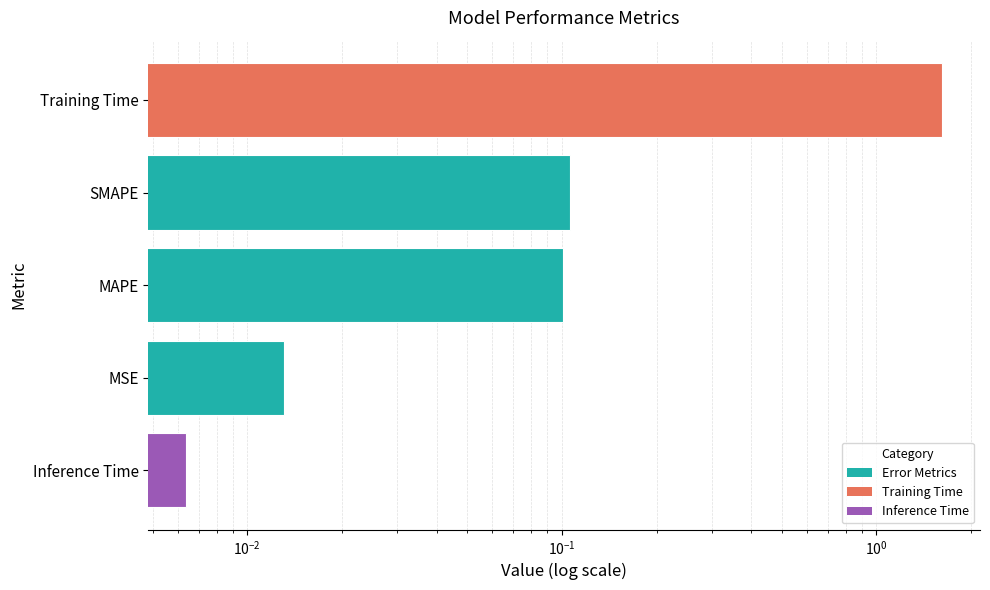

The chart shows a value of 2.5 at Training Time. True or false?

False